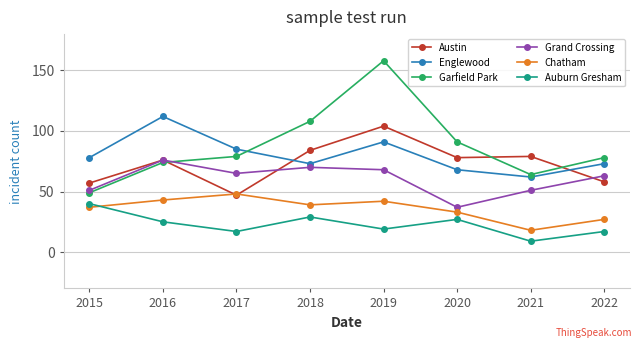

What is the sum of all Garfield Park values?

701